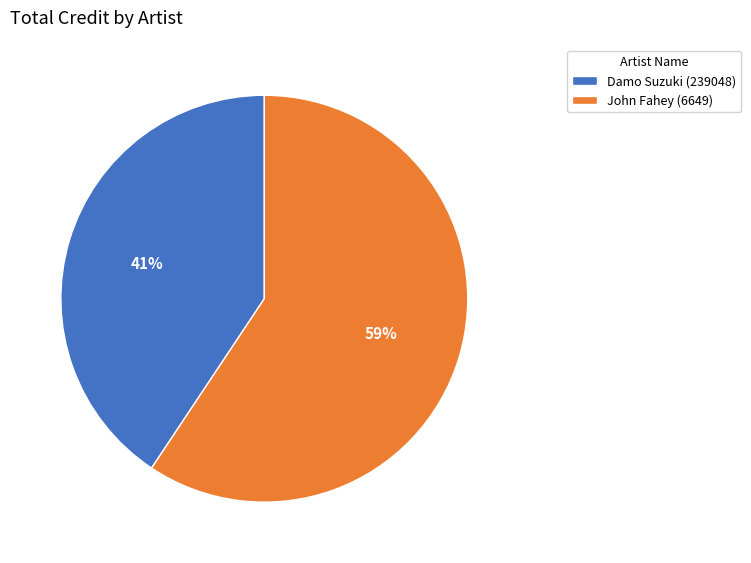

The John Fahey (6649) slice represents 59% of the pie. True or false?

True